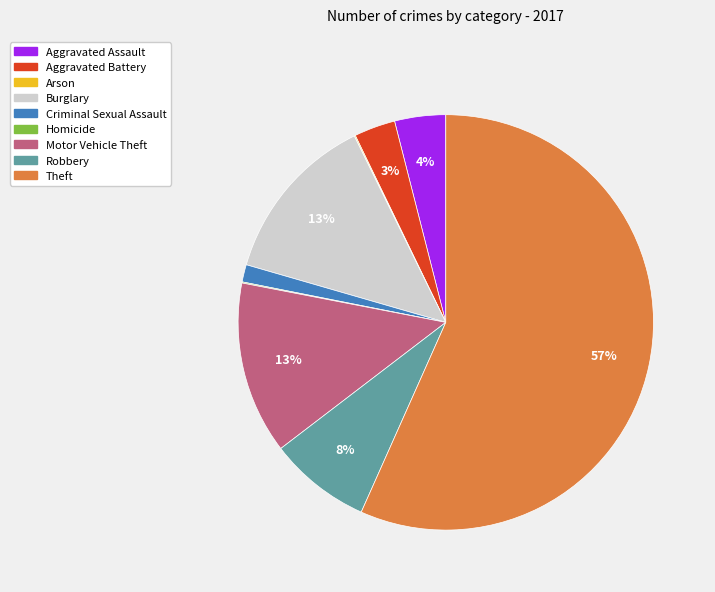

Which category has the biggest portion of the pie?

Theft